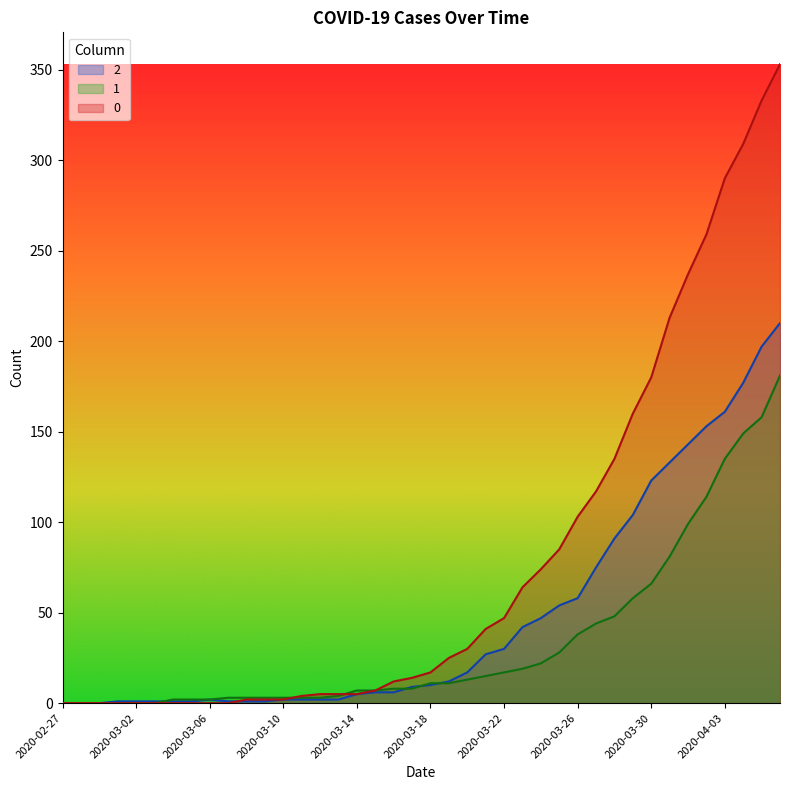

Between which two adjacent categories do 2 and 0 first intersect?

2020-03-07 and 2020-03-08